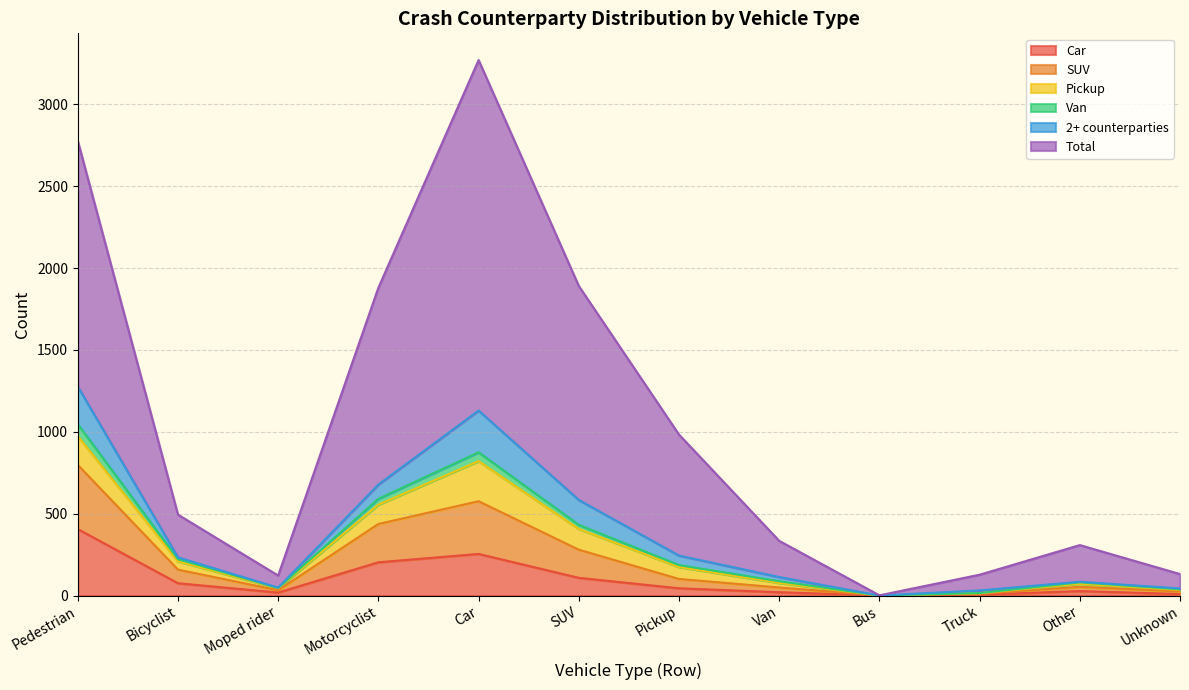

How many series are shown in this chart?

6